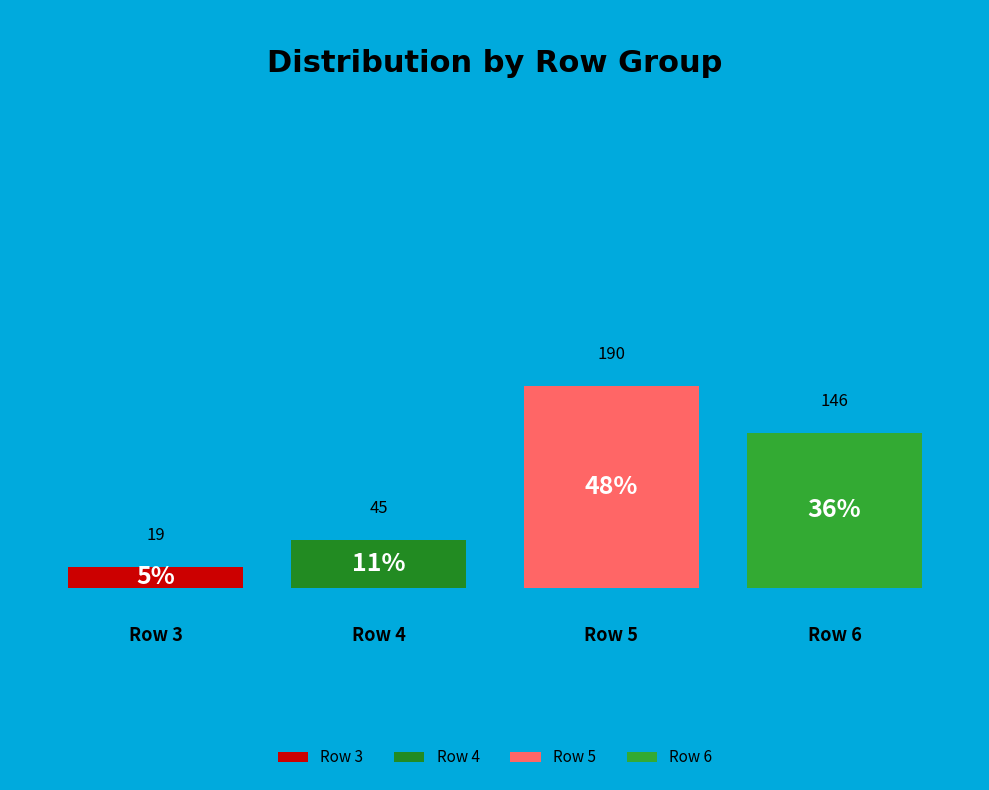

Is there any slice that represents more than half of the pie?

No